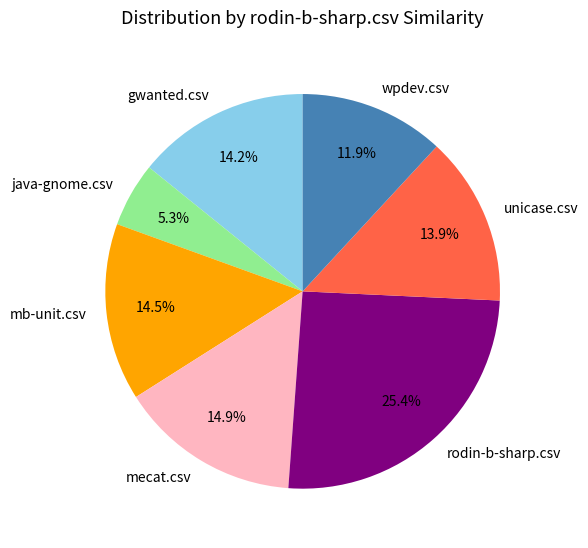

Which slice is the largest?

rodin-b-sharp.csv